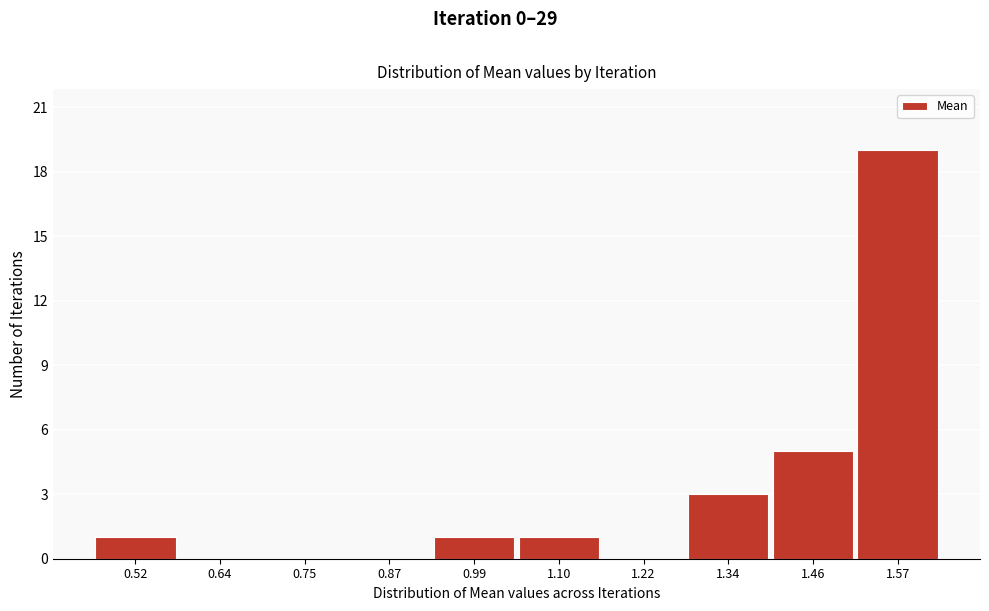

Reading left to right, transcribe all the data shown in this chart.

0.52=1	0.64=0	0.75=0	0.87=0	0.99=1	1.10=1	1.22=0	1.34=3	1.46=5	1.57=19